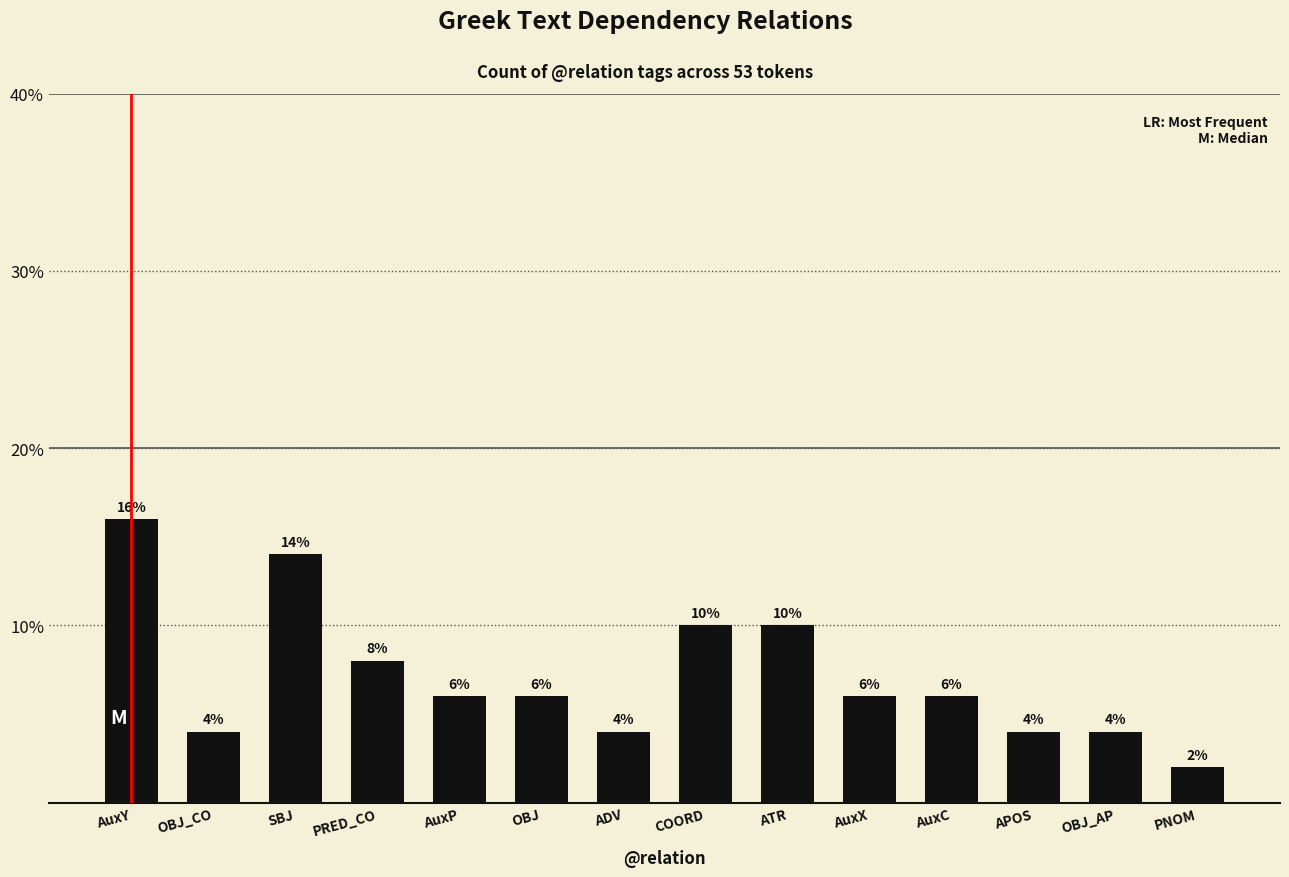

Approximately how many times larger is the value at ADV compared to AuxP?

0.7